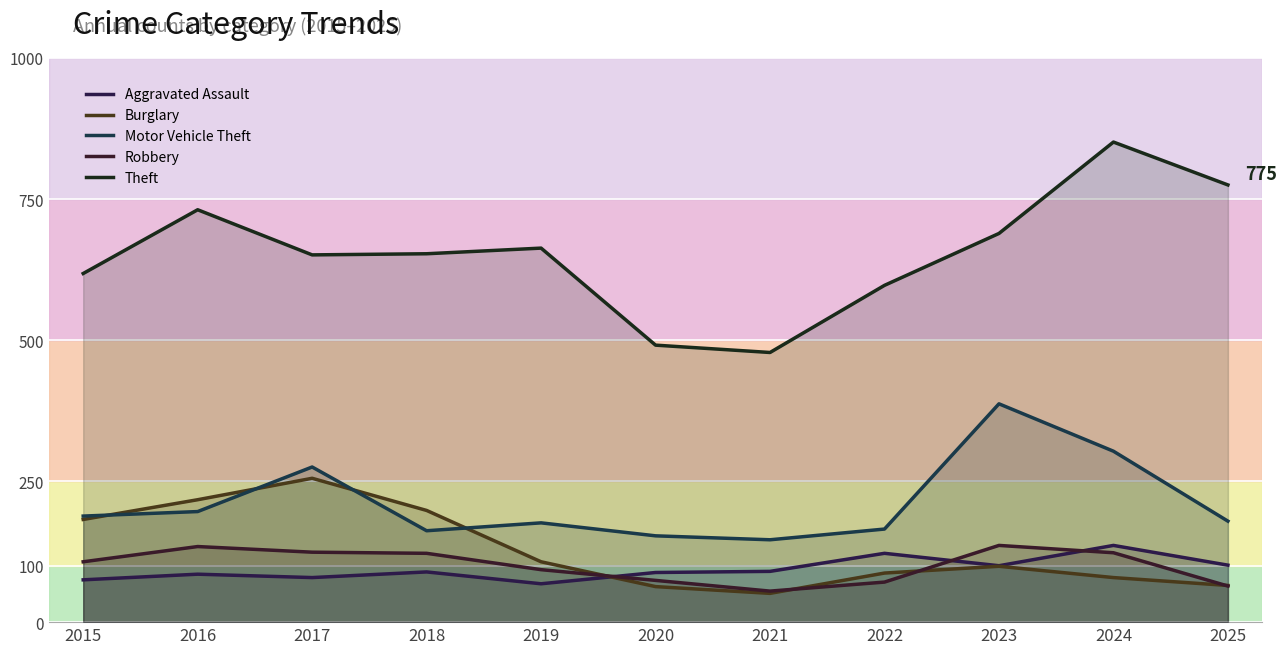

Reading left to right, extract all data points from this chart.

Aggravated Assault: 75	85	79	89	68	88	90	122	100	136	101
Burglary: 182	217	255	198	107	63	51	87	99	79	65
Motor Vehicle Theft: 188	196	275	162	176	153	146	165	387	303	179
Robbery: 107	134	124	122	93	74	55	71	136	123	64
Theft: 618	731	651	653	663	491	478	597	689	851	775